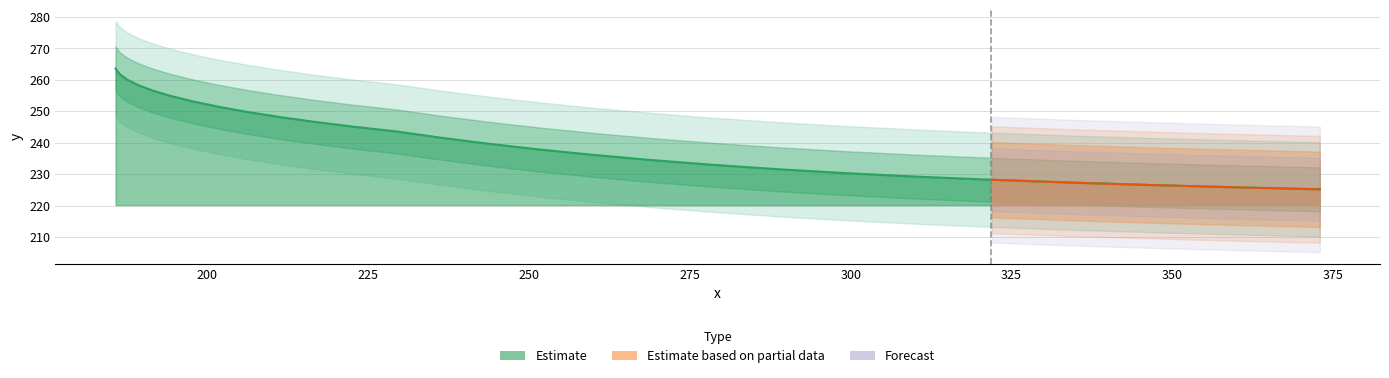

Count the number of values greater than 241.

14